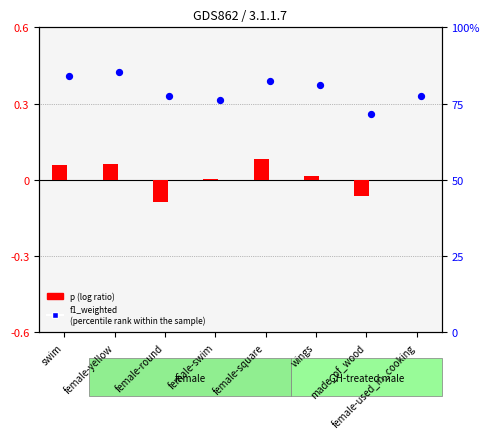

At how many categories does at least one series exceed 67?

8